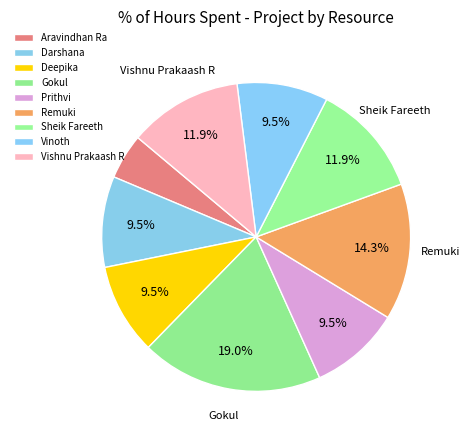

What percentage is the Aravindhan Ra slice, to the nearest percent?

5%